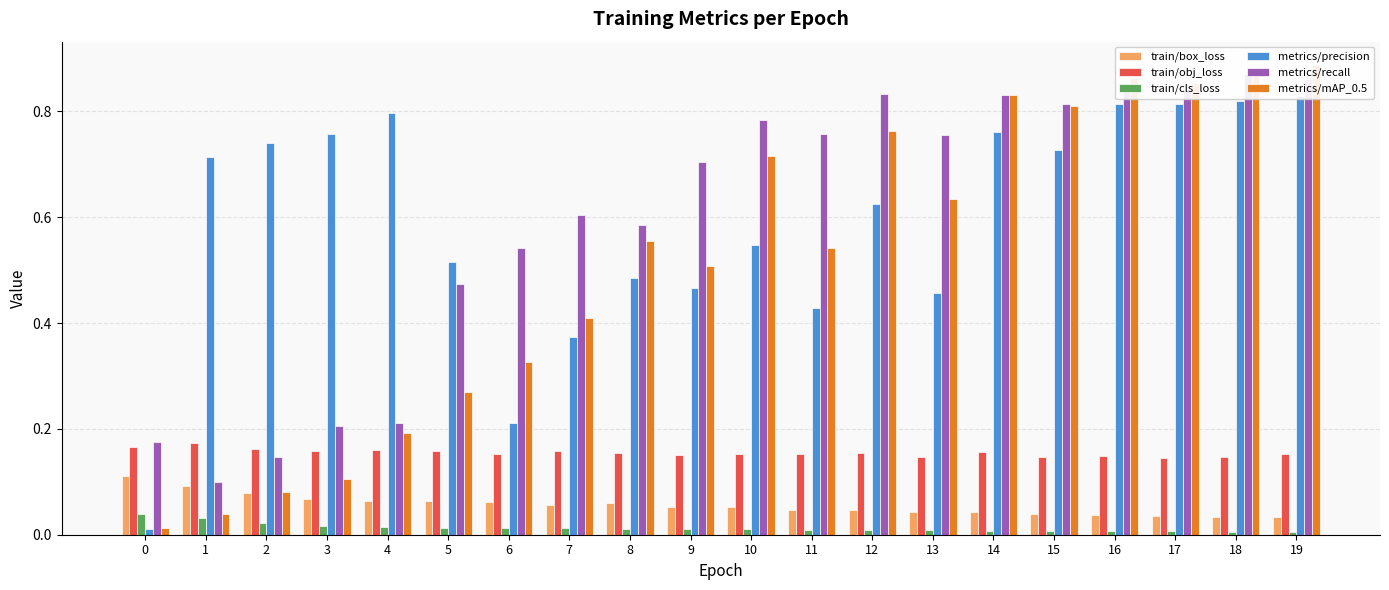

The value of train/obj_loss at 12 is 0.2. True or false?

False